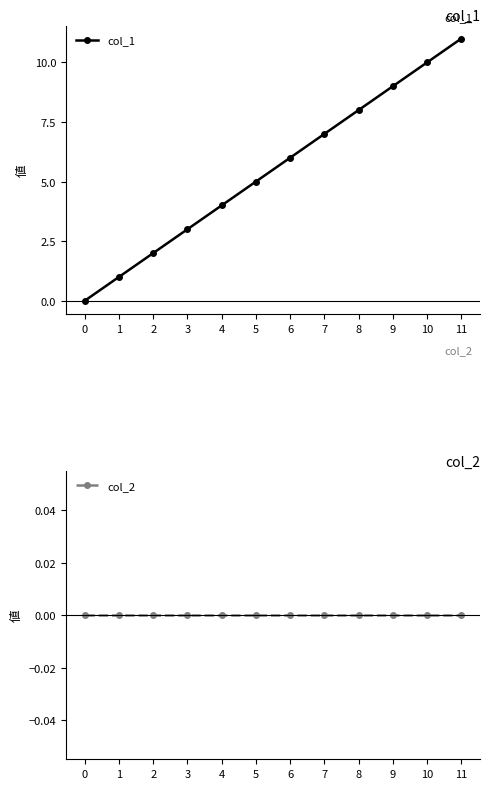

How many data points does each series have?

12